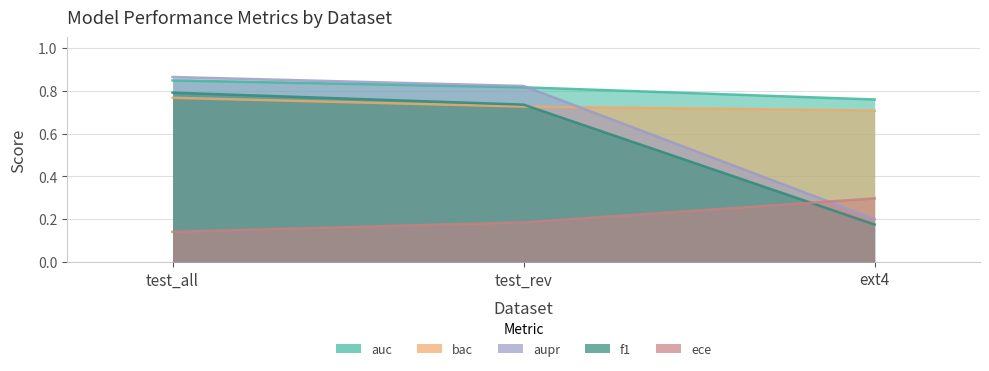

At which label is bac closest to 0?

ext4